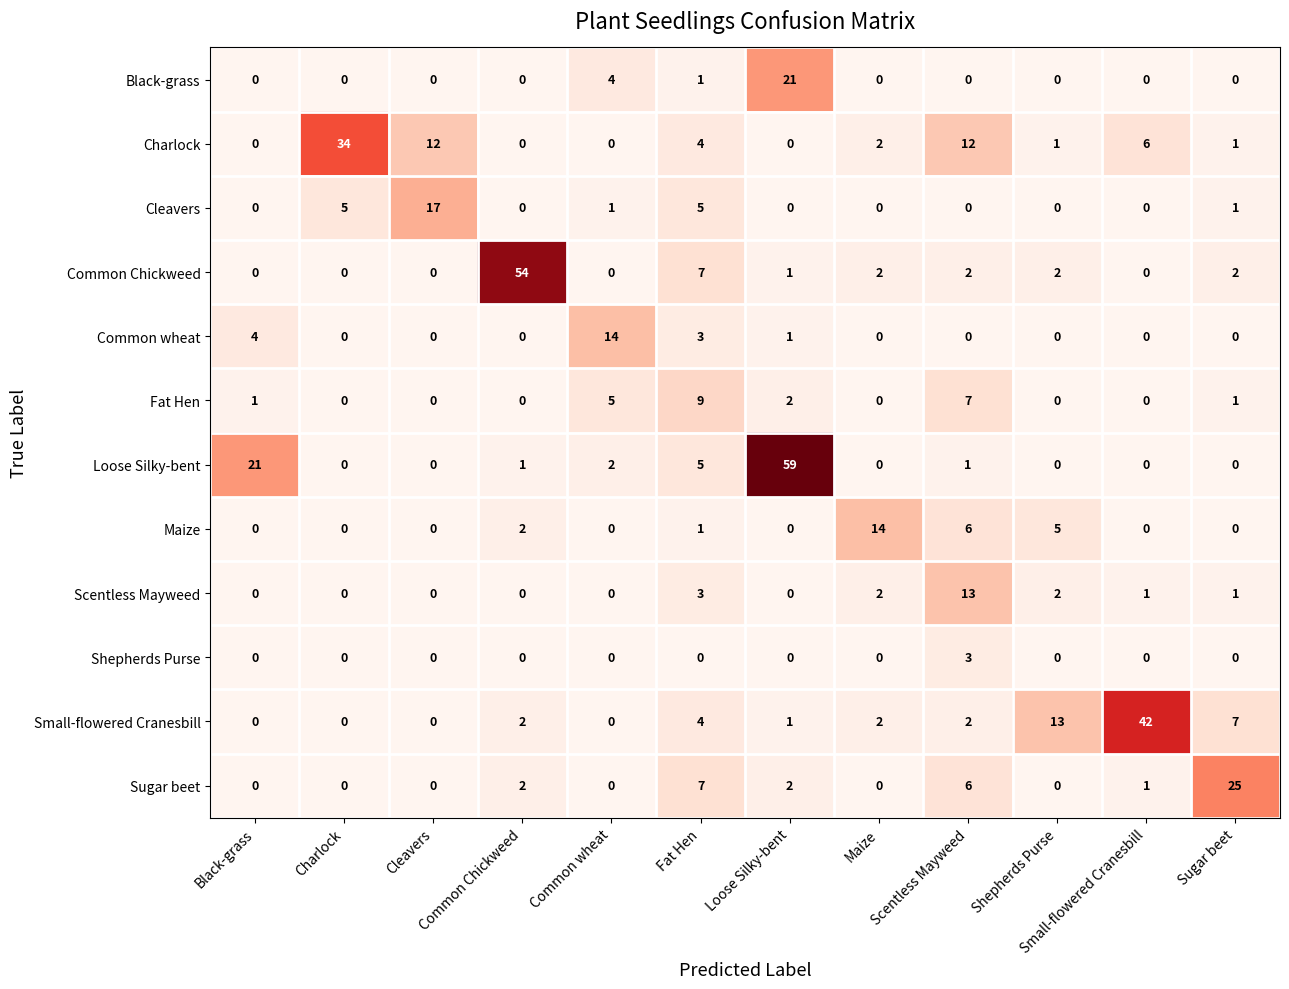

Which series has the largest total across all categories?

Loose Silky-bent